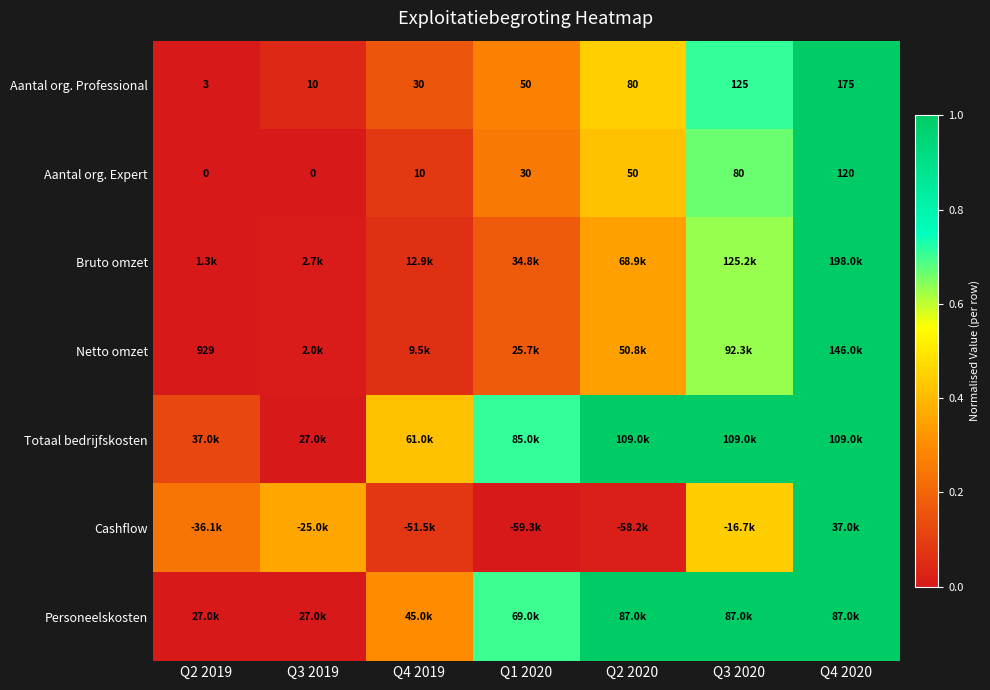

The value of Personeelskosten at Q2 2019 is 0.0. True or false?

True